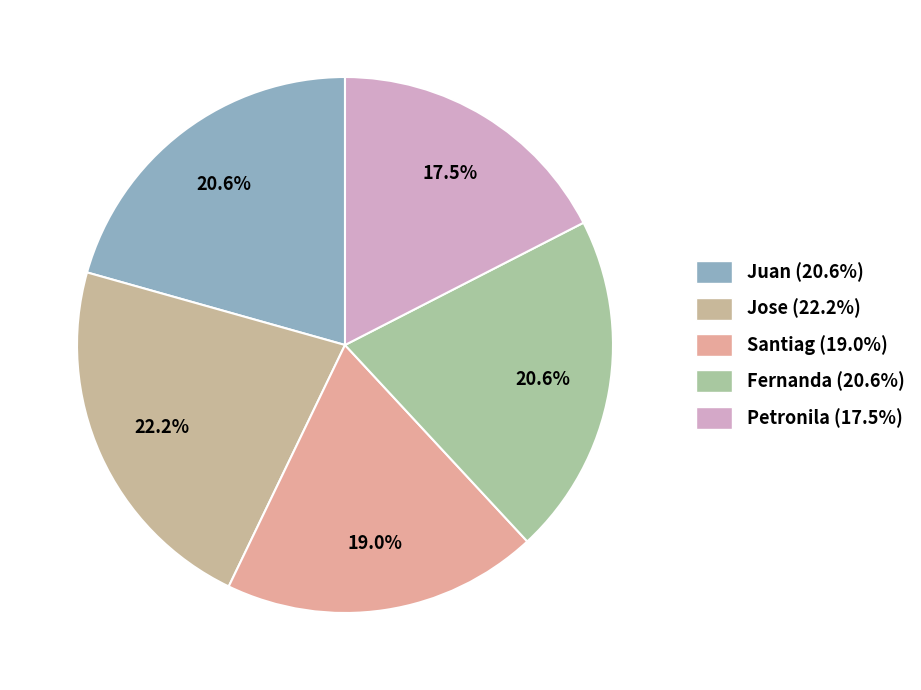

To the nearest percent, what is the difference between the largest and smallest slice percentages?

5%